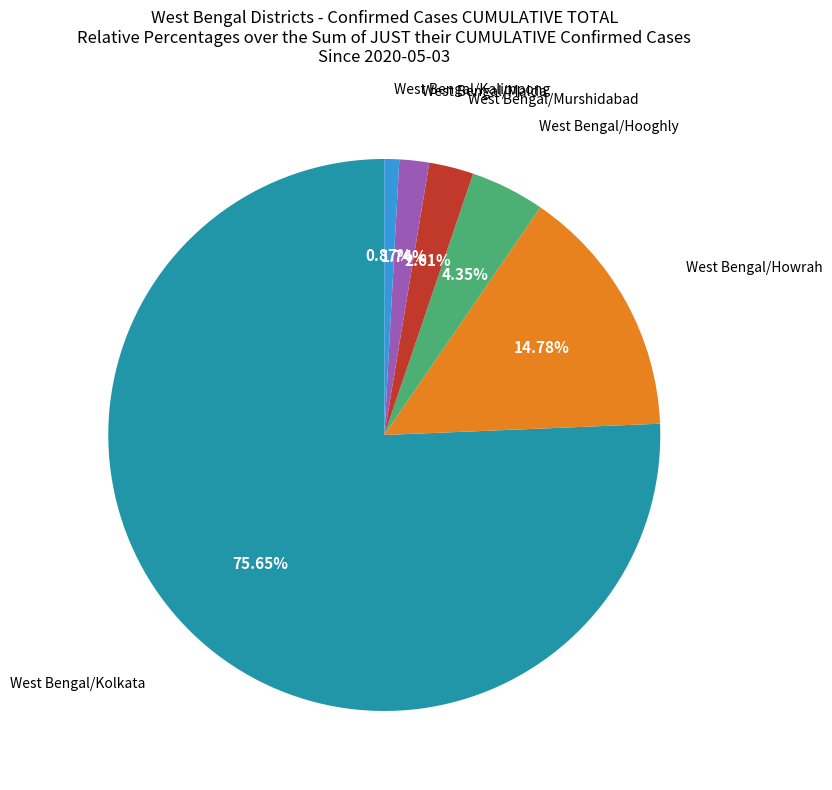

Count the number of slices in the pie.

6